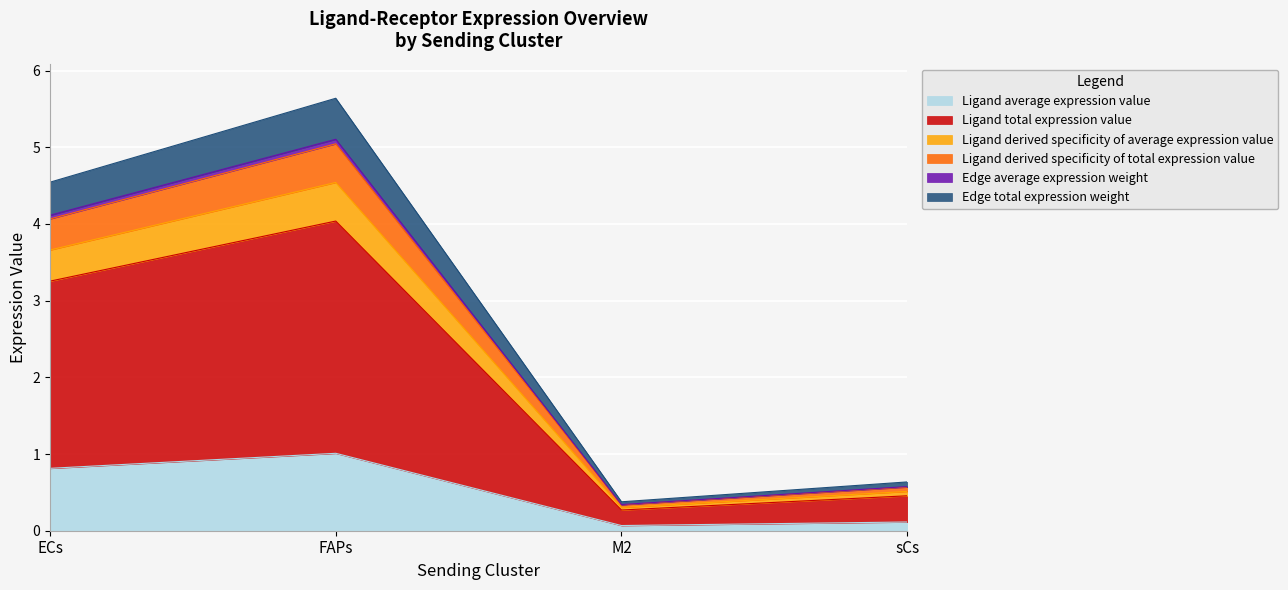

Does the chart display data point markers on the line(s)?

No